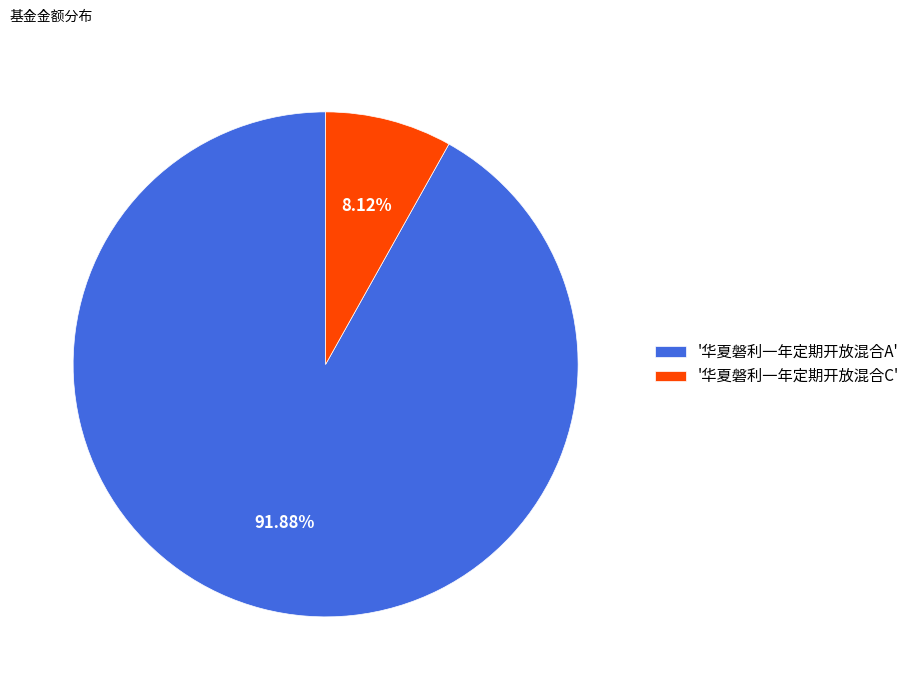

Which has a higher value, '华夏磐利一年定期开放混合A' or '华夏磐利一年定期开放混合C'?

'华夏磐利一年定期开放混合A'